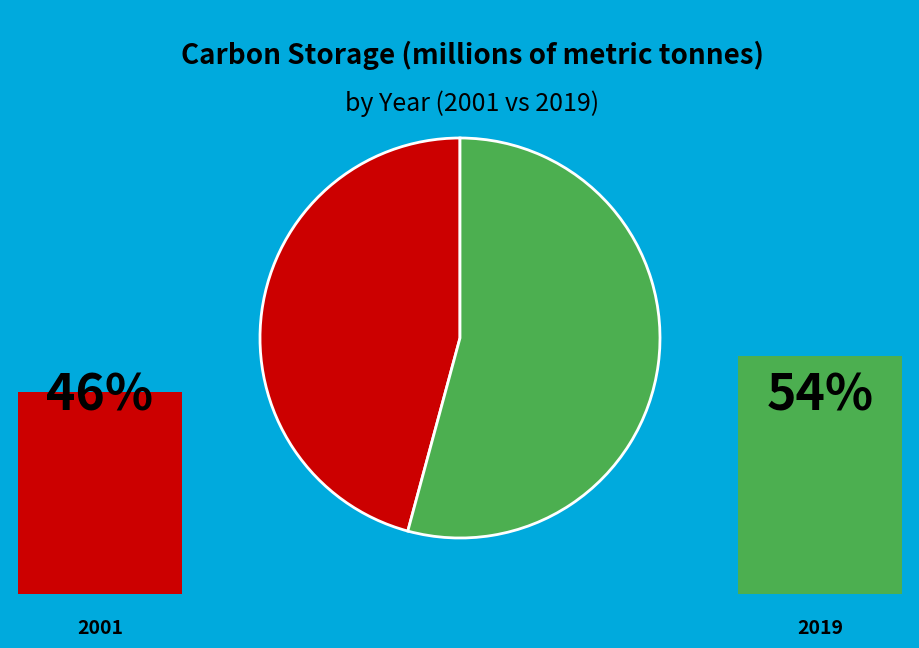

What is the largest slice in the pie chart?

2019